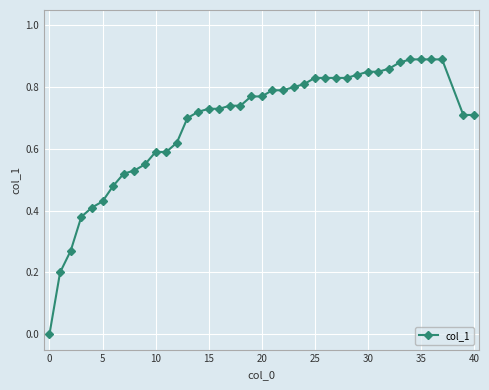

What is the sum of all values?

27.2